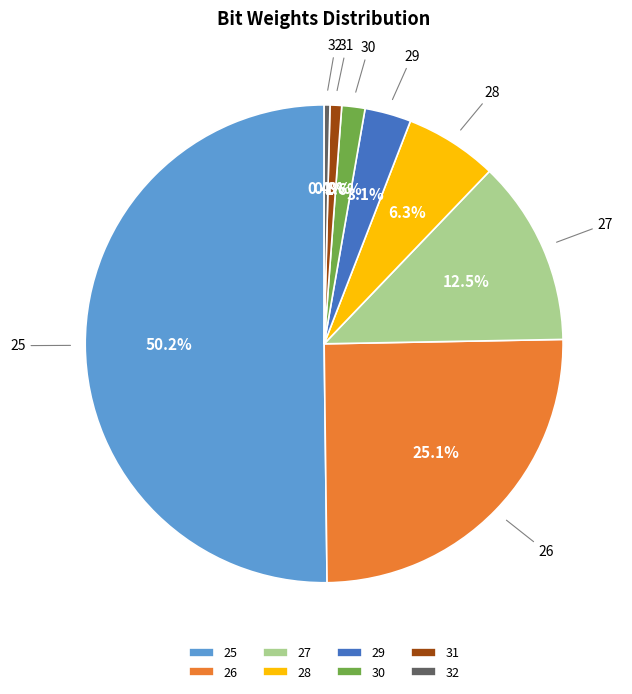

How much of the chart is everything except 27?

87.5%